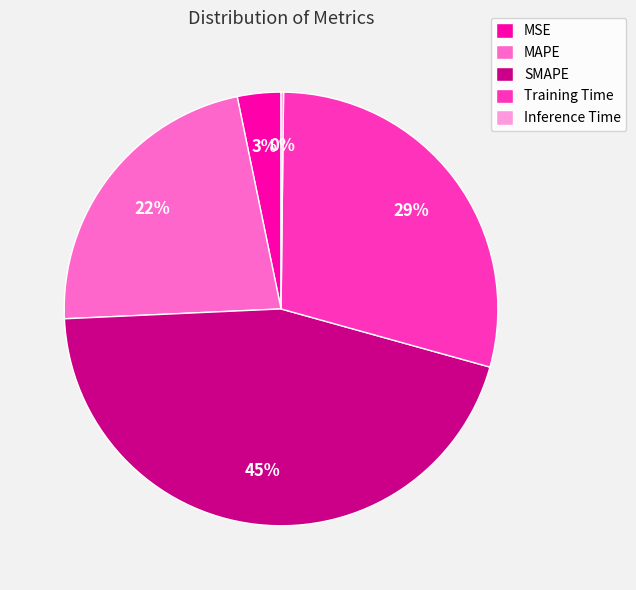

Is there a majority slice in this chart?

No